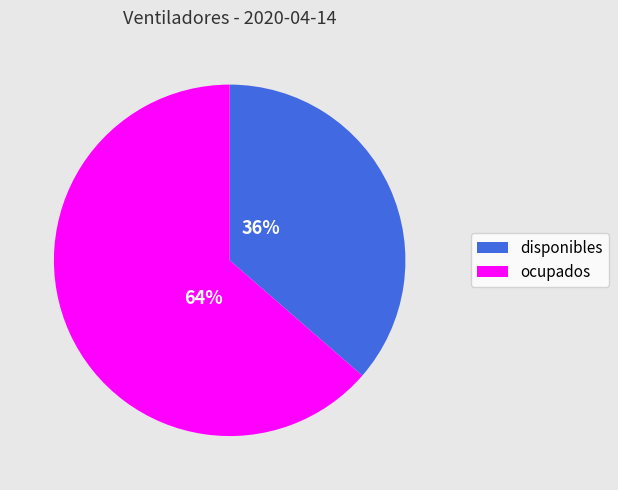

To the nearest percent, what is the average slice percentage?

50%